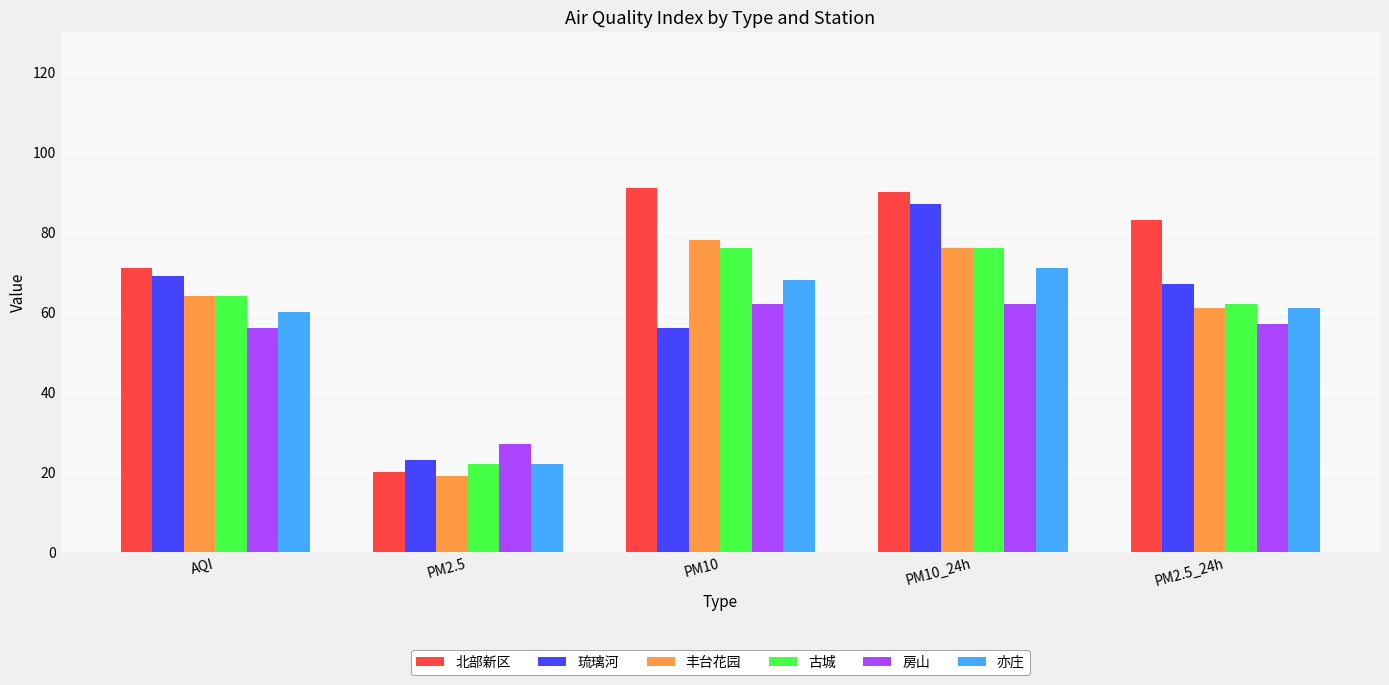

Reading left to right, extract all data points from this chart.

北部新区: AQI=71	PM2.5=20	PM10=91	PM10_24h=90	PM2.5_24h=83
琉璃河: AQI=69	PM2.5=23	PM10=56	PM10_24h=87	PM2.5_24h=67
丰台花园: AQI=64	PM2.5=19	PM10=78	PM10_24h=76	PM2.5_24h=61
古城: AQI=64	PM2.5=22	PM10=76	PM10_24h=76	PM2.5_24h=62
房山: AQI=56	PM2.5=27	PM10=62	PM10_24h=62	PM2.5_24h=57
亦庄: AQI=60	PM2.5=22	PM10=68	PM10_24h=71	PM2.5_24h=61